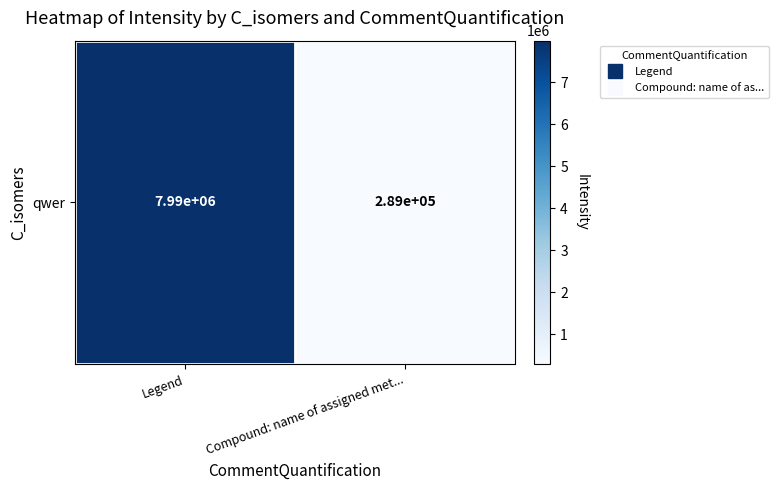

List the labels in order of value, largest first.

Legend, Compound: name of assigned met...